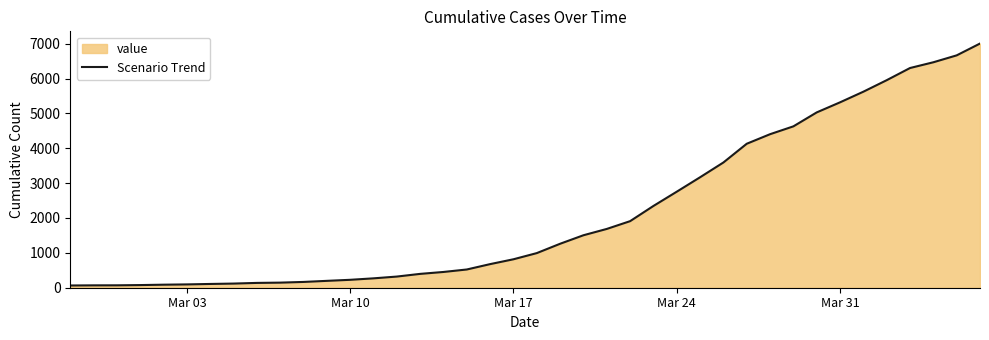

What is the greatest value displayed?

7003